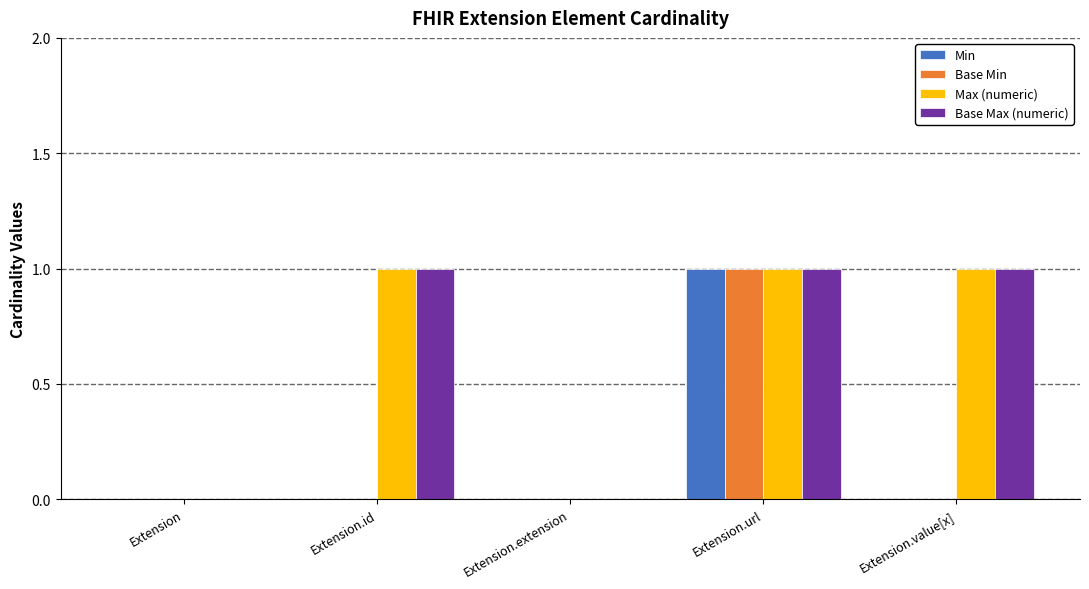

At which category is the sum across all series the highest?

Extension.url